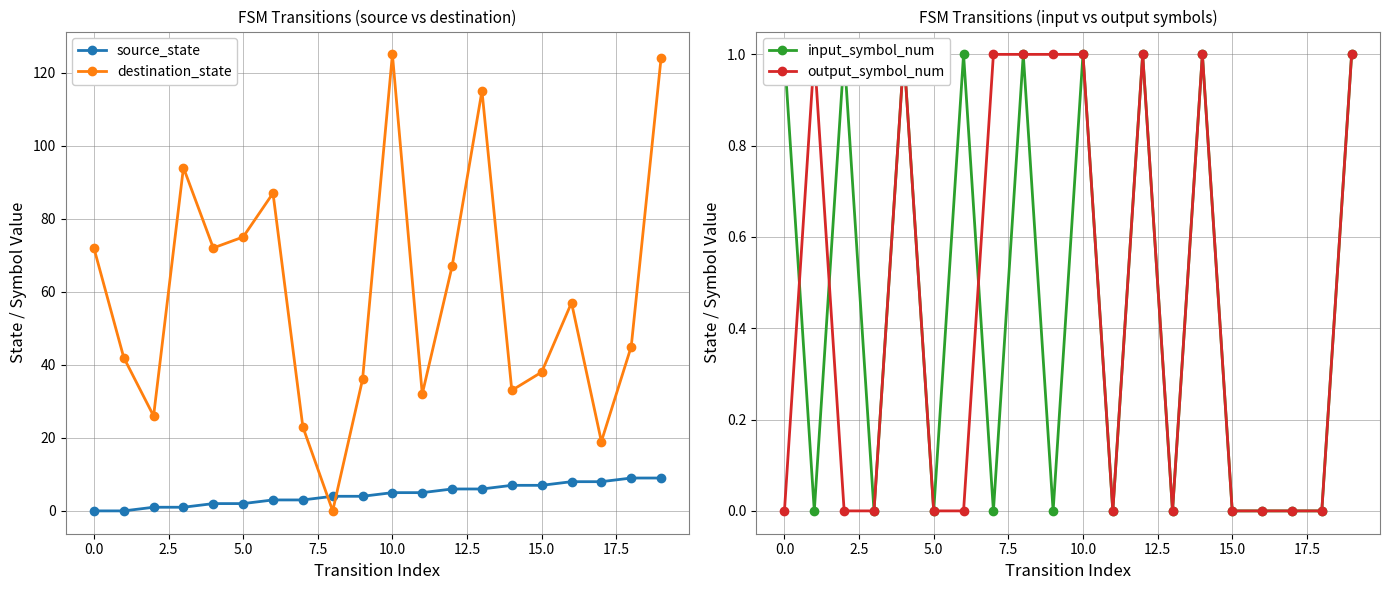

Rank the series by their maximum value, from highest to lowest.

destination_state, source_state, input_symbol_num, output_symbol_num